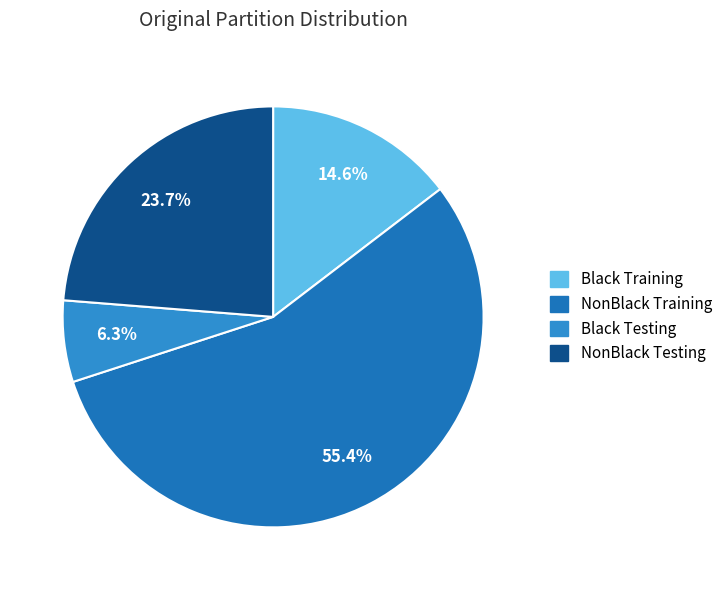

How much of the chart is everything except Black Training?

85.4%